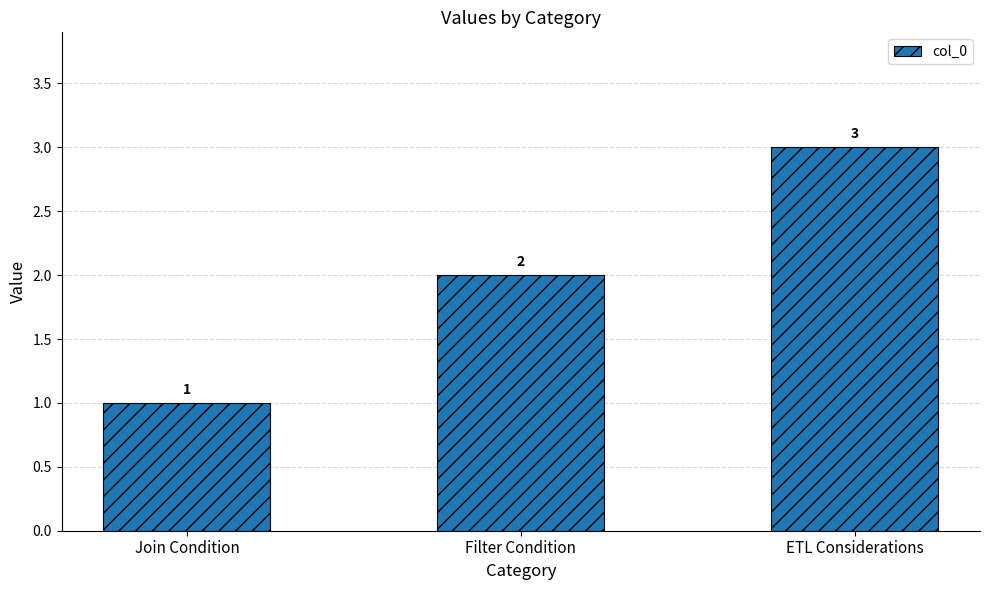

Does the chart contain any negative values?

No